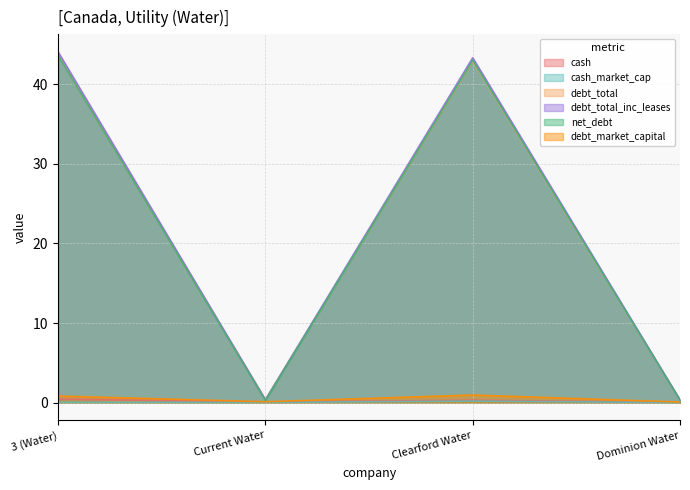

At which label is cash closest to 0?

Dominion Water